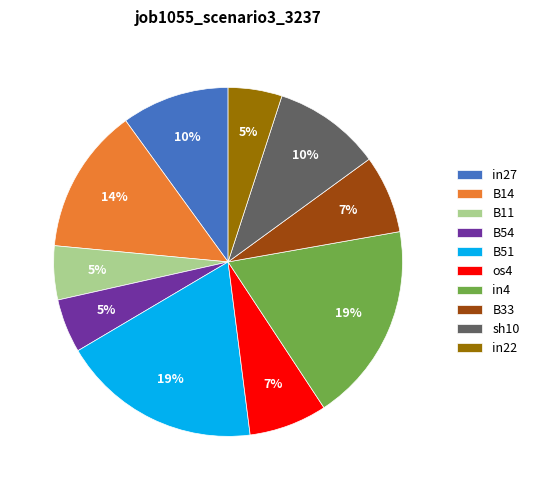

The os4 slice represents 7% of the pie. True or false?

True